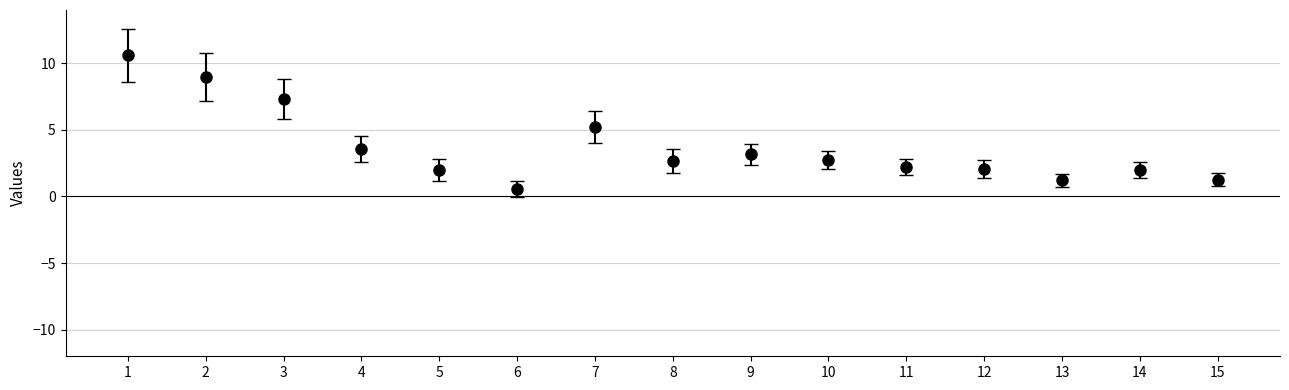

What is the change in value from 8 to 15?

-1.4